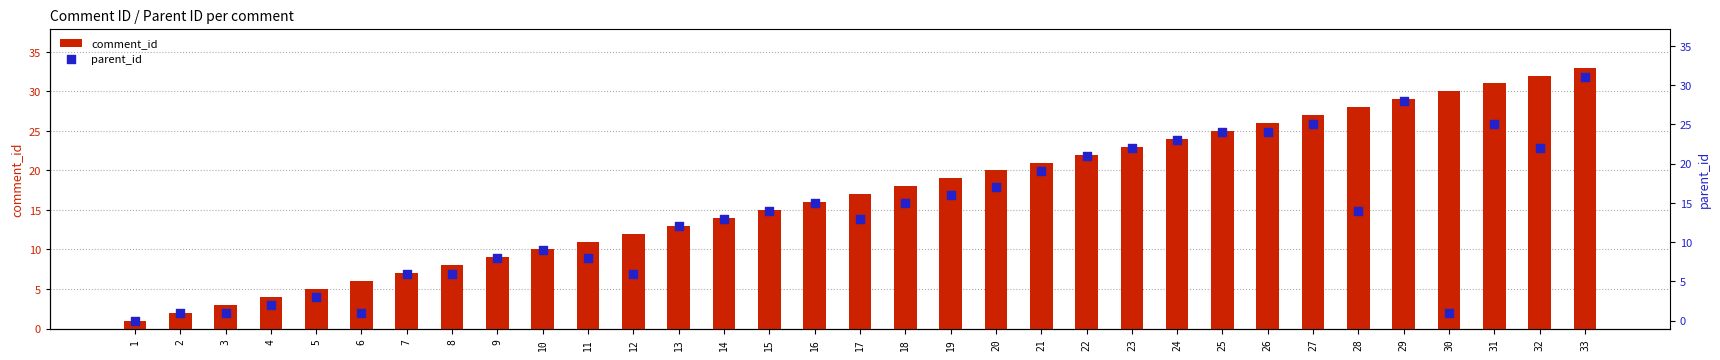

What is the total value across all series at 5?

8